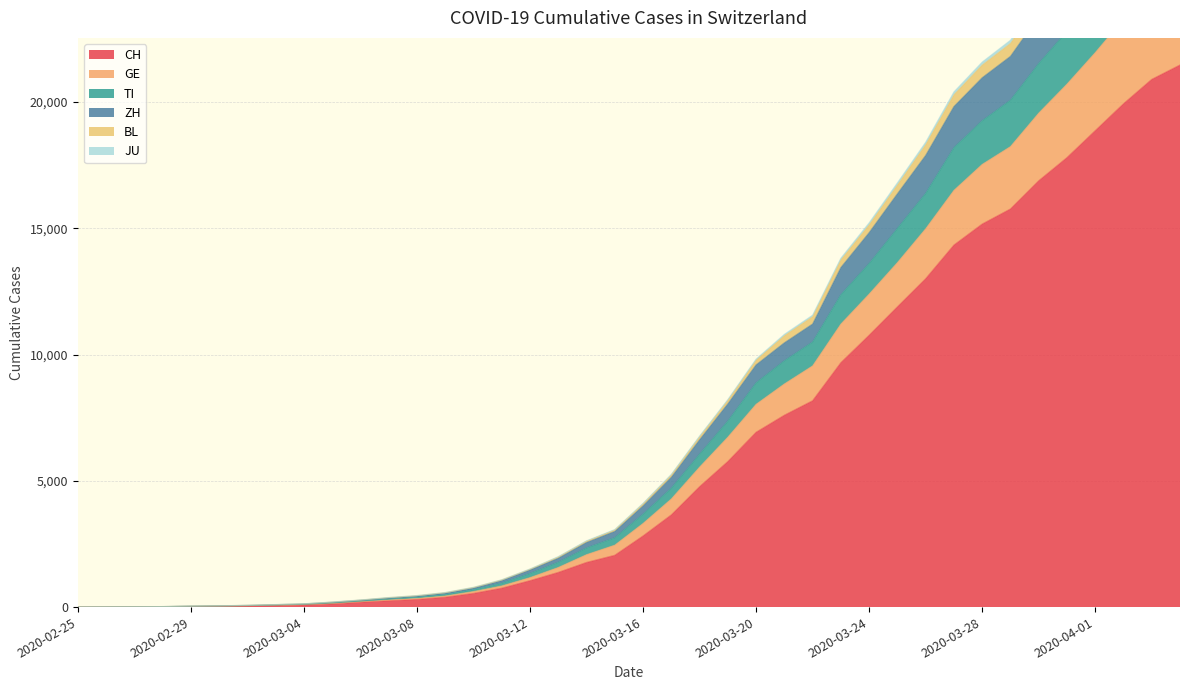

True or false: GE has a value of 3 at 2020-02-27.

False